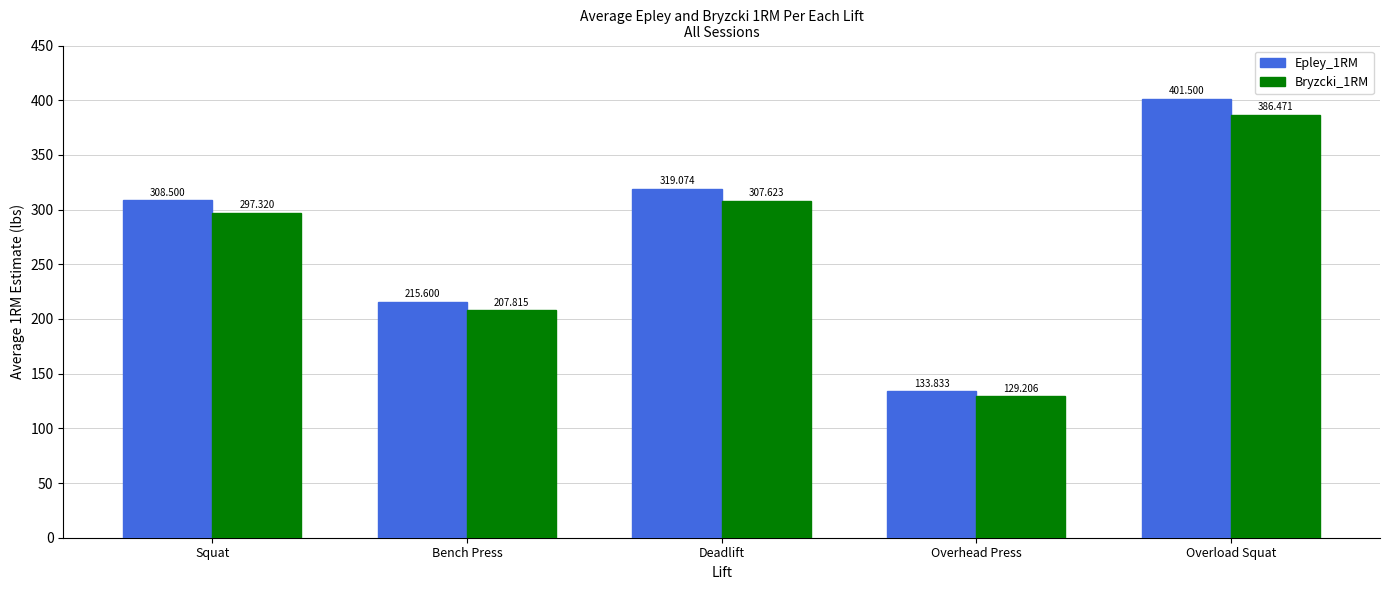

List the labels in order of Epley_1RM value, largest first.

Overload Squat, Deadlift, Squat, Bench Press, Overhead Press